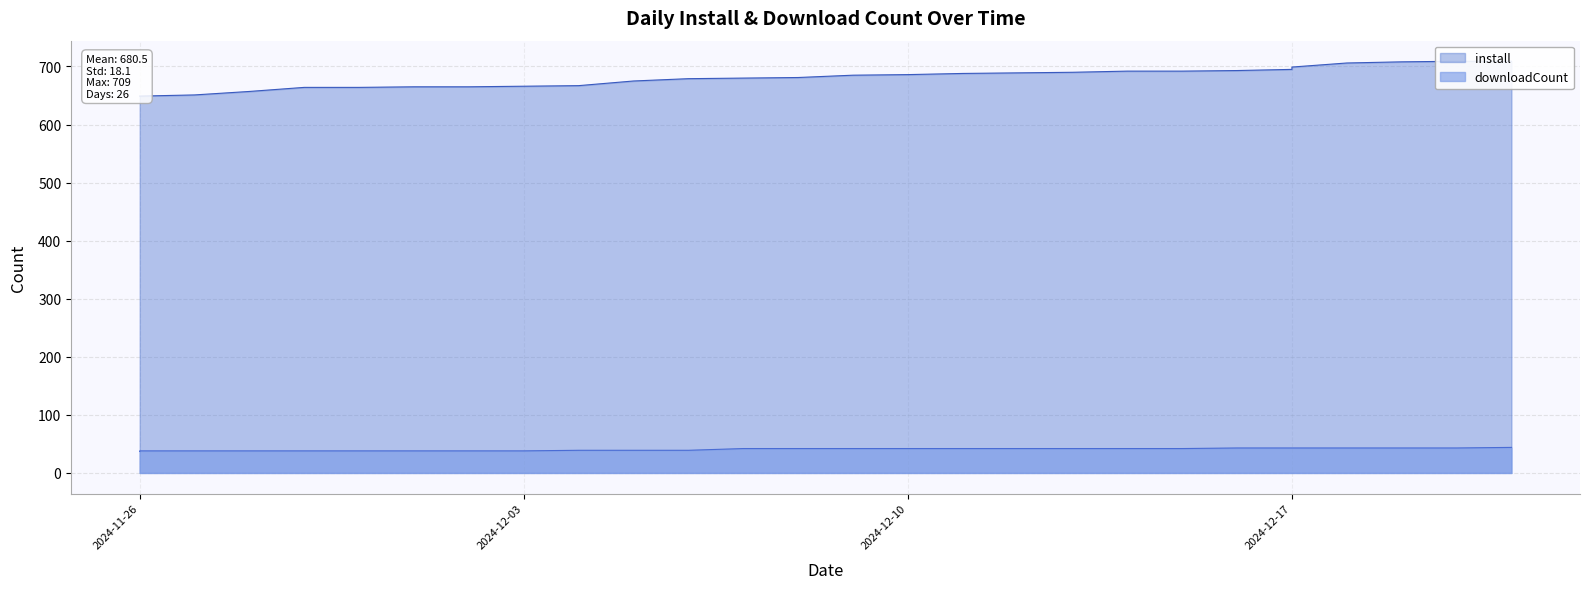

Which category has the highest value across all series?

2024-12-20